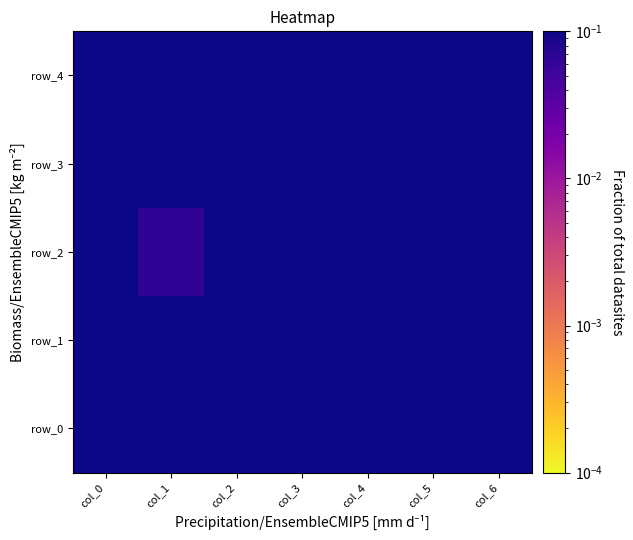

How many row_2 values are between 0 and 1?

7